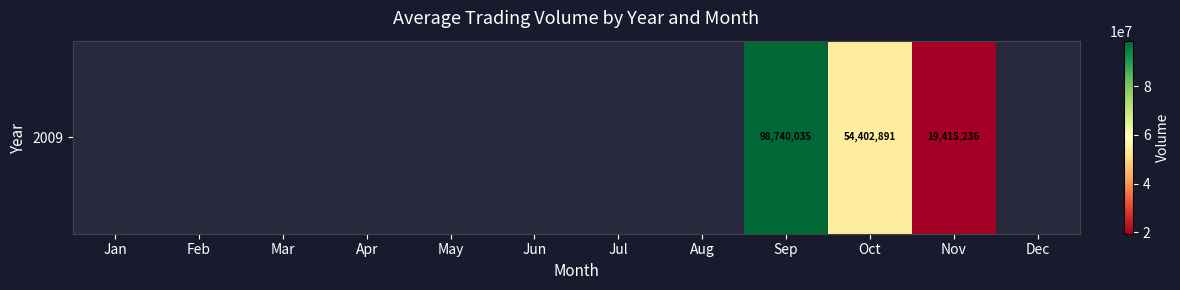

What is the sum of the values at Oct and Nov?

73818127.0